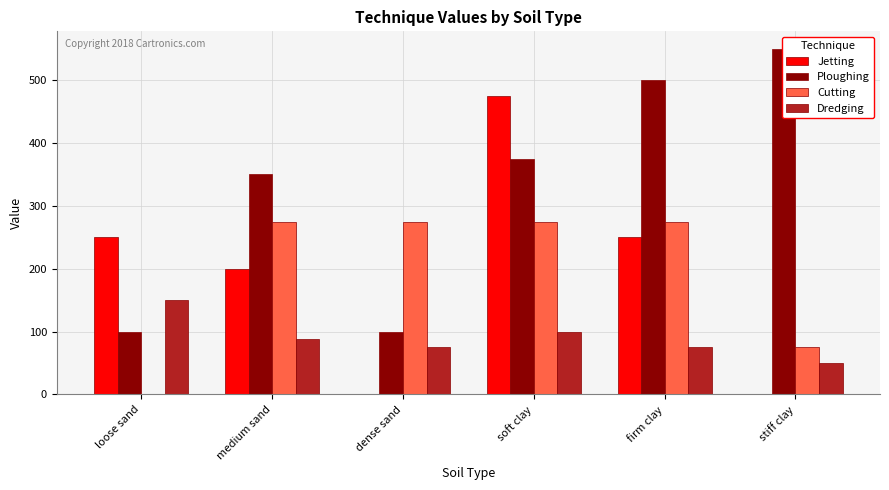

Rank the categories by Ploughing value from lowest to highest.

loose sand, dense sand, medium sand, soft clay, firm clay, stiff clay